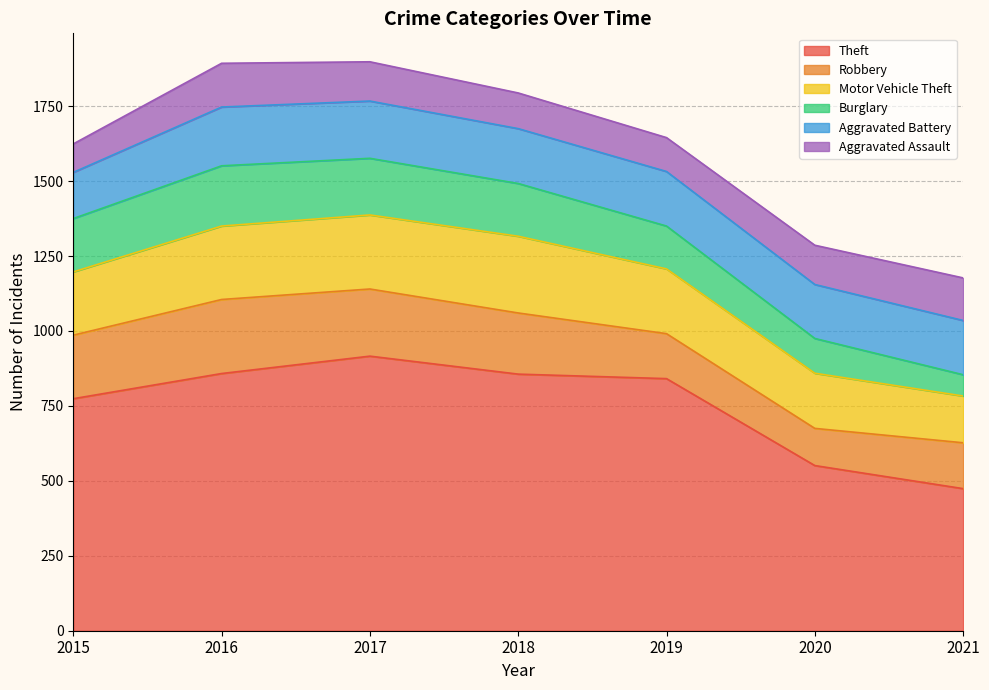

Rank the categories by Theft value from lowest to highest.

2021, 2020, 2015, 2019, 2018, 2016, 2017